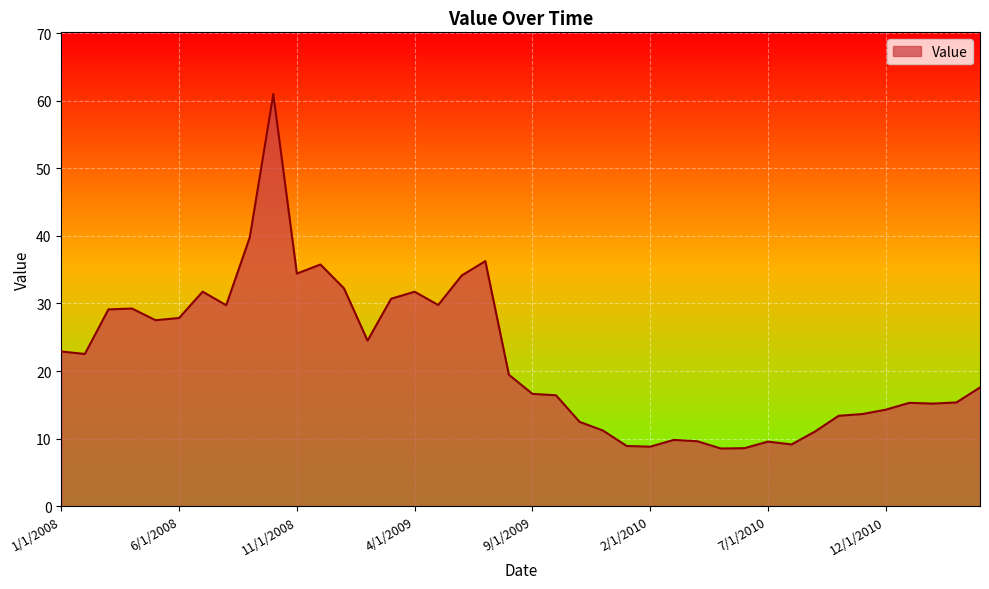

What is the difference between the maximum and minimum values?

52.5